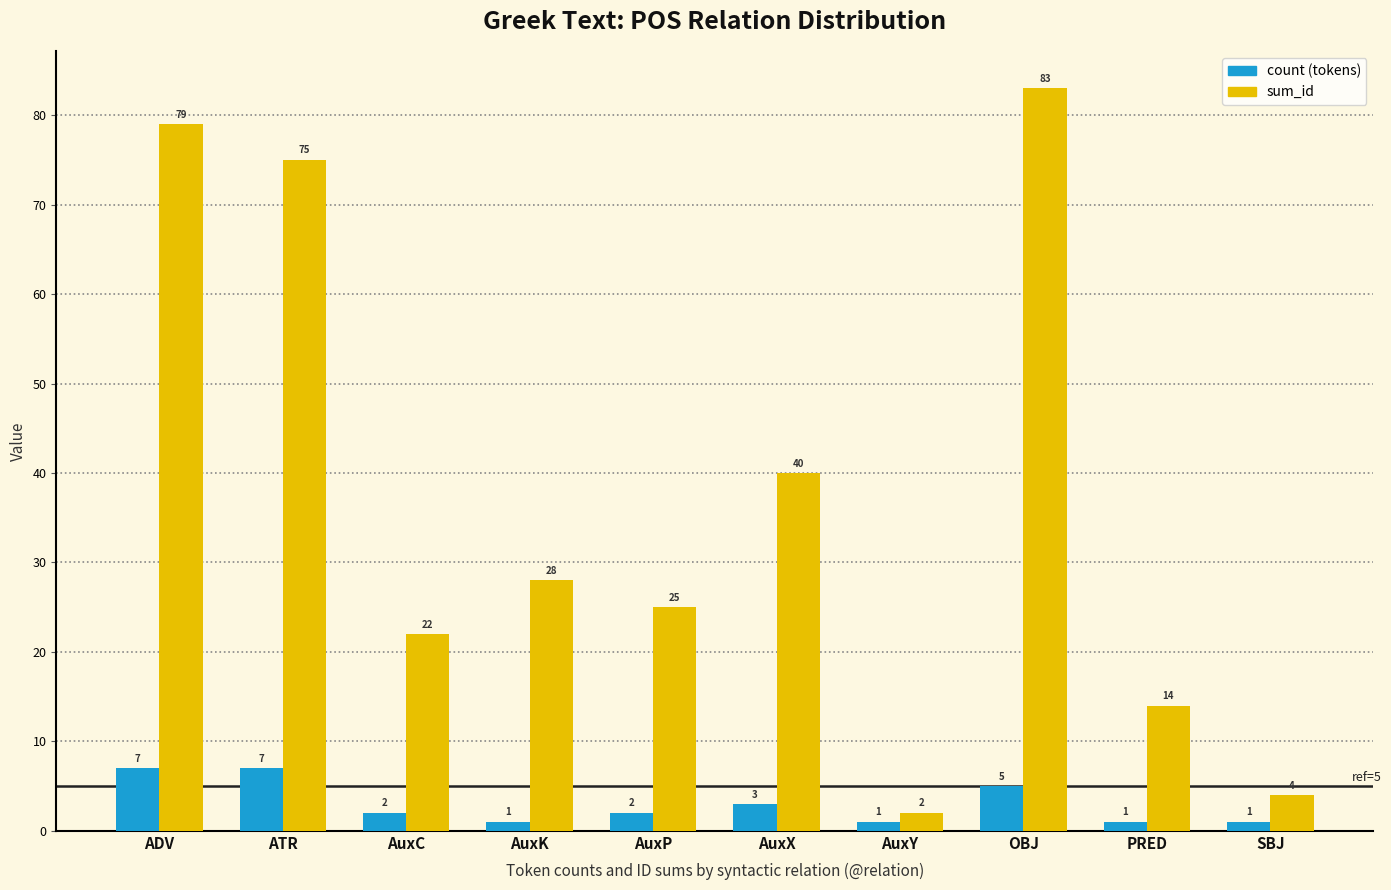

Which category has the highest value across all series?

OBJ